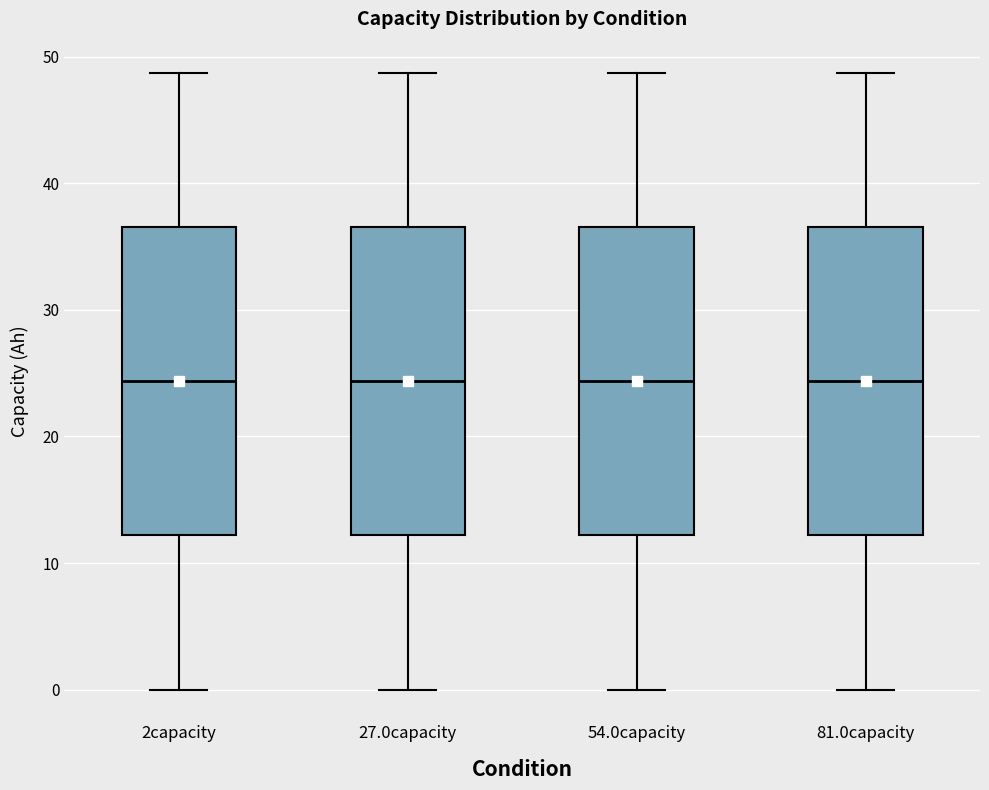

Reading left to right, read every box against the y-axis: the position of its median line, the range the box covers, and the ends of its whiskers. The values are not printed on the chart, so give them approximately, as read against the axis.

2capacity: median 24, box 12 to 37, whiskers 0 to 49
27.0capacity: median 24, box 12 to 37, whiskers 0 to 49
54.0capacity: median 24, box 12 to 37, whiskers 0 to 49
81.0capacity: median 24, box 12 to 37, whiskers 0 to 49